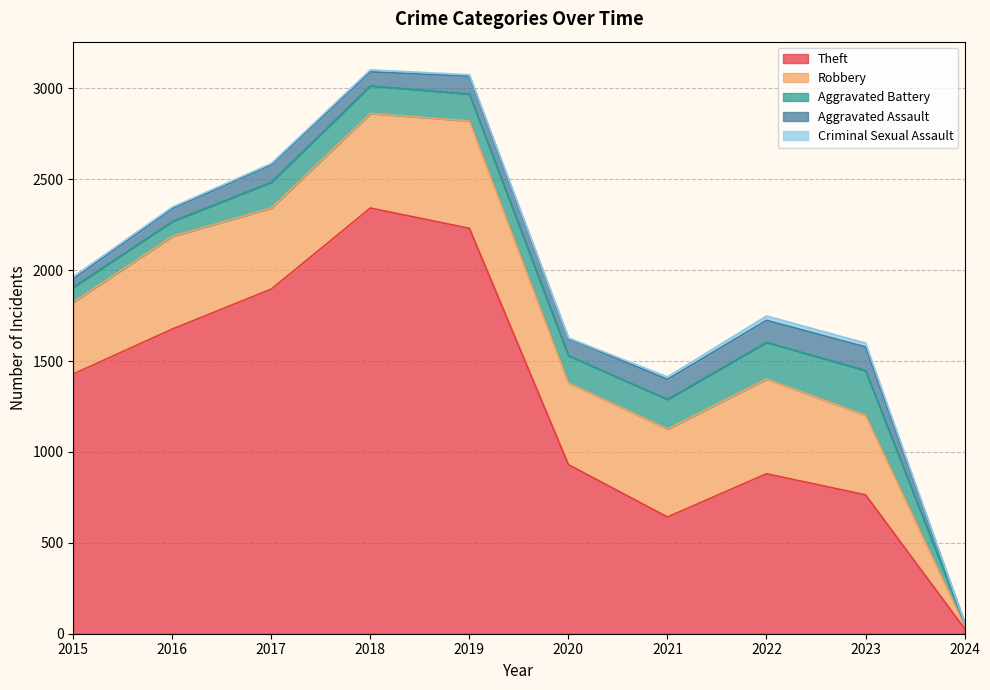

True or false: Aggravated Battery and Theft intersect in this chart.

False